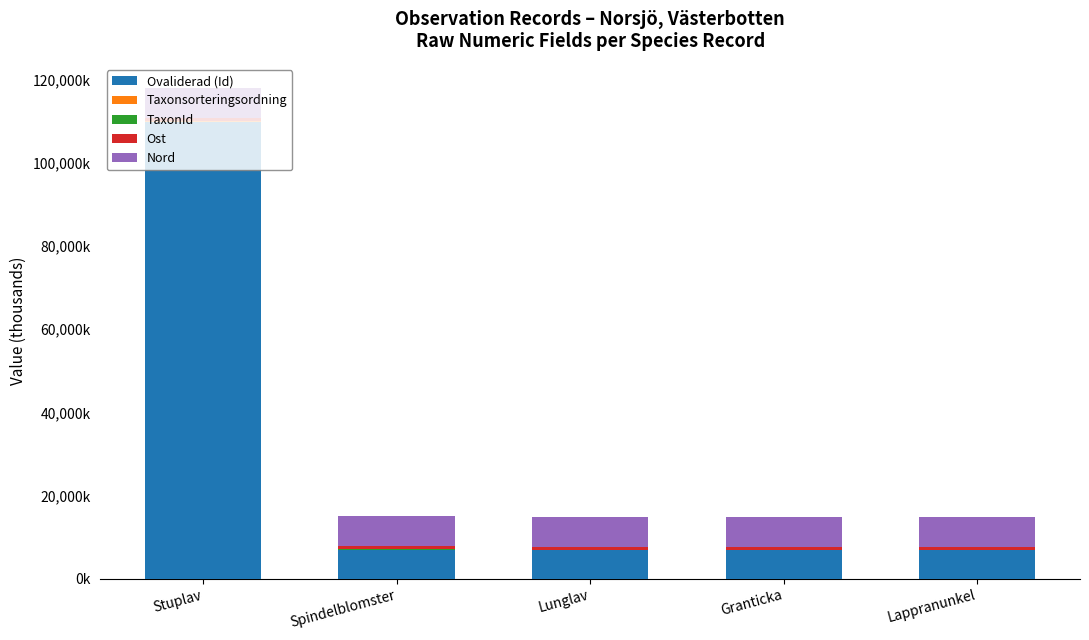

Are the bars horizontal?

No